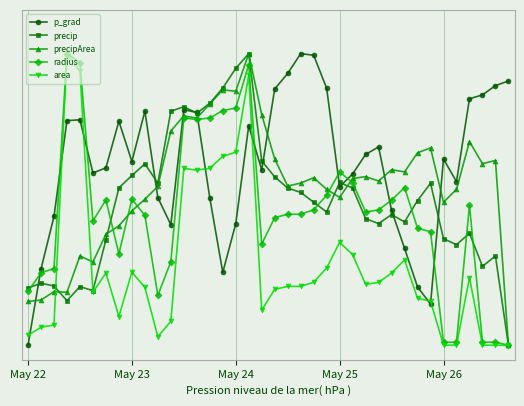

Reading right to left, transcribe all the data shown in this chart.

p_grad: 0.9	0.9	0.9	0.8	0.6	0.6	0.1	0.2	0.3	0.5	0.7	0.7	0.6	0.5	0.9	1.0	1.0	0.9	0.9	0.6	0.8	0.4	0.2	0.5	0.8	0.8	0.4	0.5	0.8	0.6	0.8	0.6	0.6	0.8	0.8	0.4	0.3	0.0
precip: 0.0	0.3	0.3	0.4	0.3	0.4	0.6	0.5	0.4	0.4	0.4	0.4	0.5	0.6	0.5	0.5	0.5	0.5	0.6	0.6	1.0	0.9	0.9	0.8	0.8	0.8	0.8	0.6	0.6	0.6	0.5	0.4	0.2	0.2	0.2	0.2	0.2	0.2
precipArea: 0.0	0.6	0.6	0.7	0.5	0.5	0.7	0.7	0.6	0.6	0.6	0.6	0.6	0.5	0.5	0.6	0.6	0.5	0.6	0.8	1.0	0.9	0.9	0.8	0.8	0.8	0.7	0.5	0.5	0.5	0.4	0.4	0.3	0.3	0.2	0.2	0.2	0.2
radius: 0.0	0.0	0.0	0.5	0.0	0.0	0.4	0.4	0.5	0.5	0.5	0.5	0.6	0.6	0.5	0.5	0.4	0.4	0.4	0.3	1.0	0.8	0.8	0.8	0.8	0.8	0.3	0.2	0.4	0.5	0.3	0.5	0.4	1.0	1.0	0.3	0.2	0.2
area: 0.0	0.0	0.0	0.2	0.0	0.0	0.2	0.2	0.3	0.2	0.2	0.2	0.3	0.4	0.3	0.2	0.2	0.2	0.2	0.1	0.9	0.7	0.6	0.6	0.6	0.6	0.1	0.0	0.2	0.3	0.1	0.2	0.2	0.9	1.0	0.1	0.1	0.0